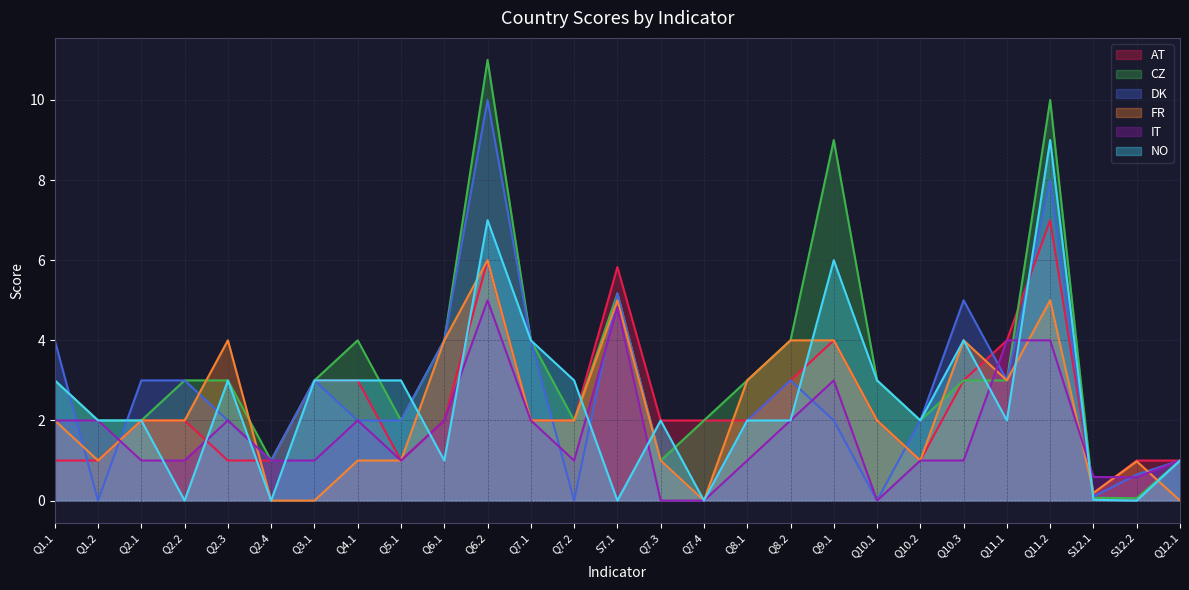

What is the average value of the IT series?

1.7